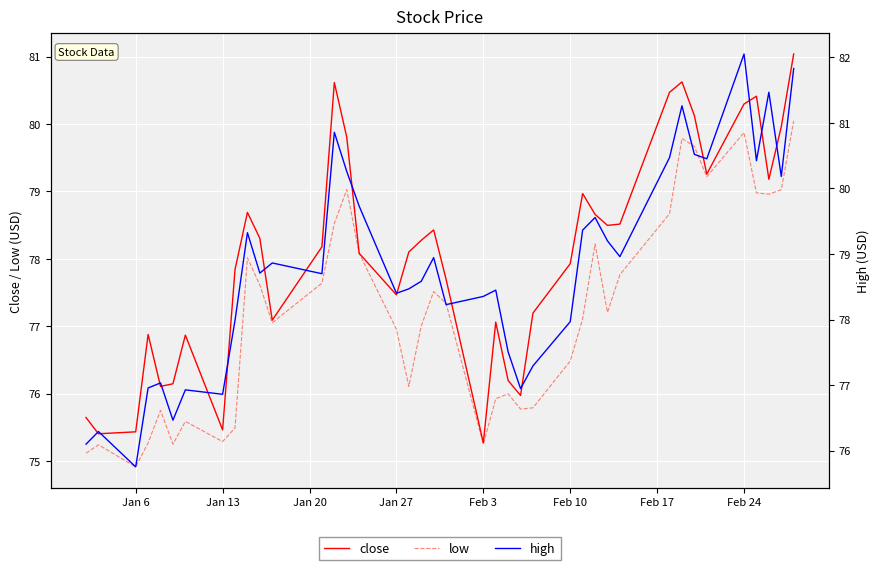

At how many categories does at least one series exceed 79?

16